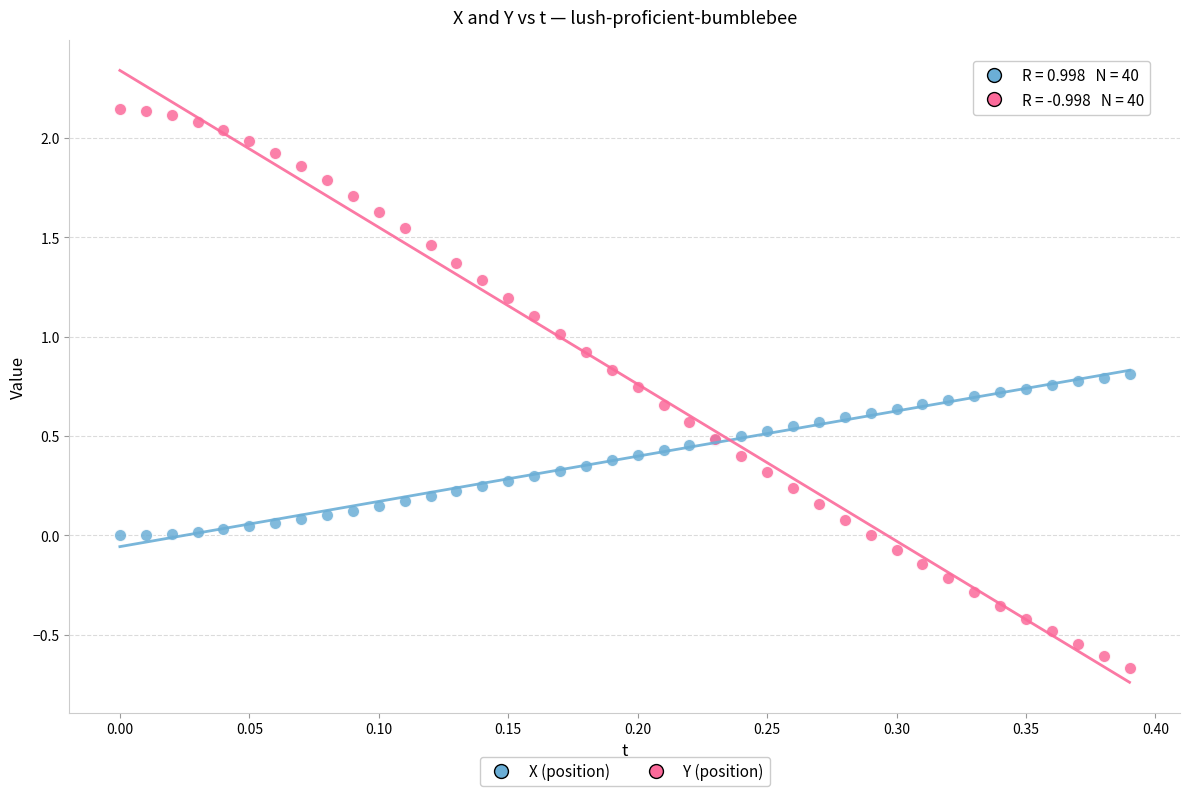

What are all the series names shown in the legend?

X (position), Y (position)